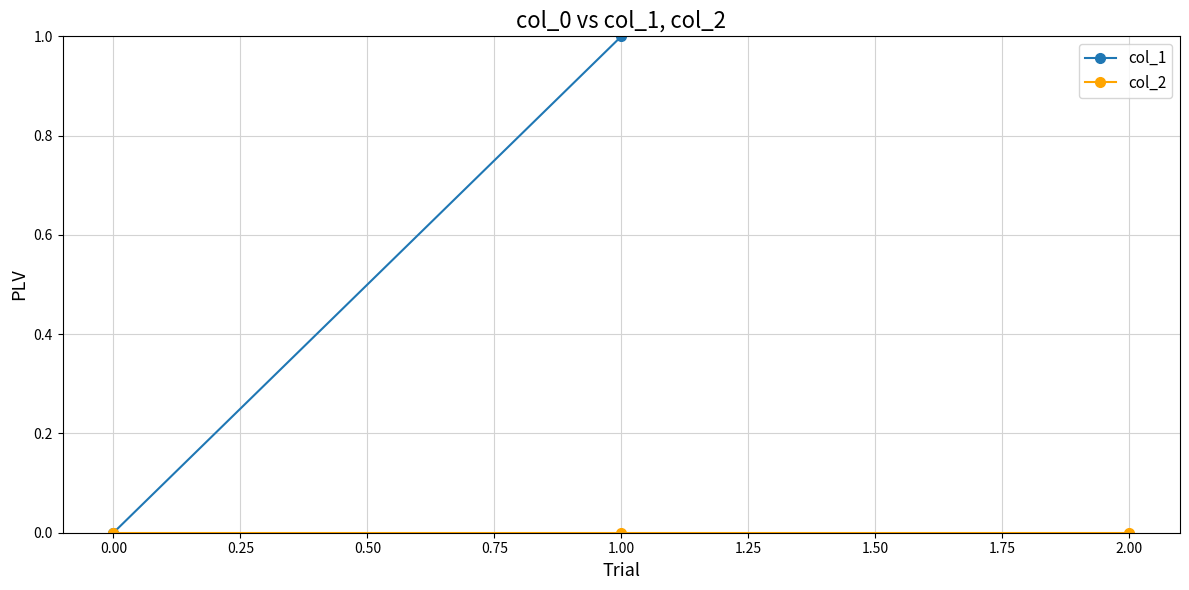

List the series in order of their overall mean, highest first.

col_1, col_2